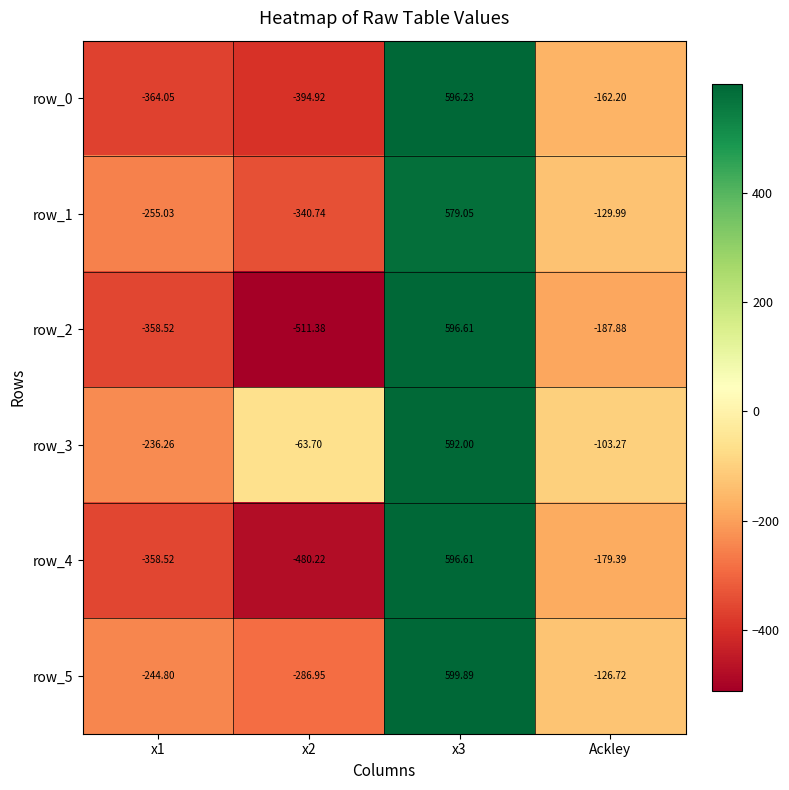

Between x2 and Ackley, which series saw the biggest shift?

row_2